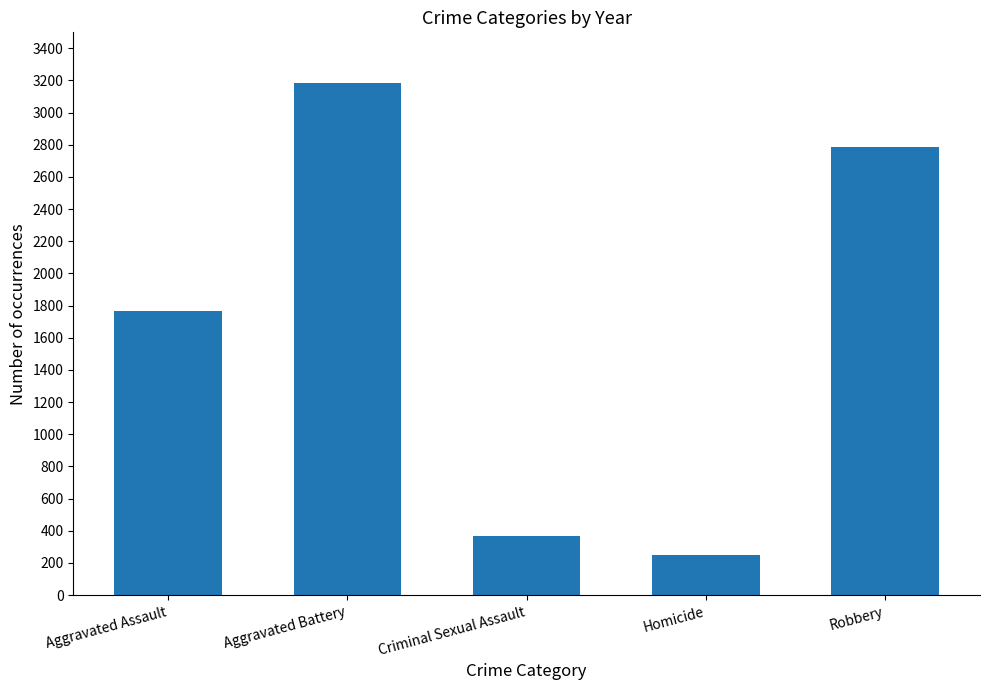

Is it true that the value at Homicide is 68?

False